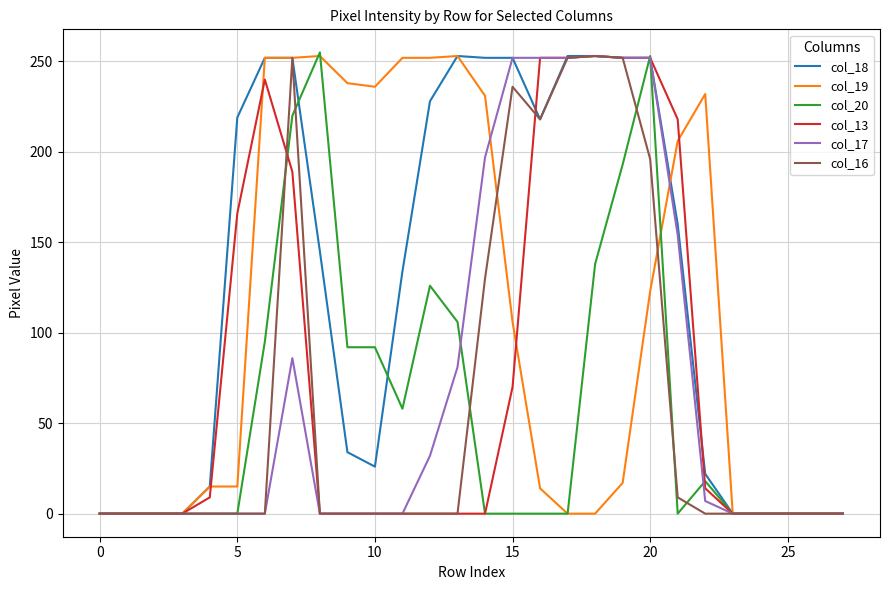

Which series has the largest total across all categories?

col_18